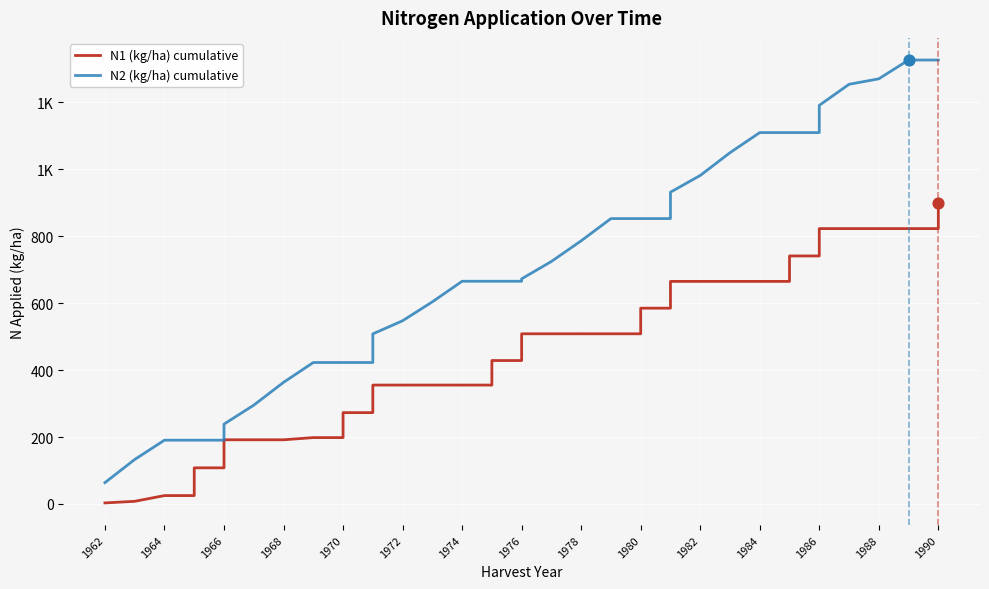

Which series has the widest spread of Y values?

N2 (kg/ha) cumulative